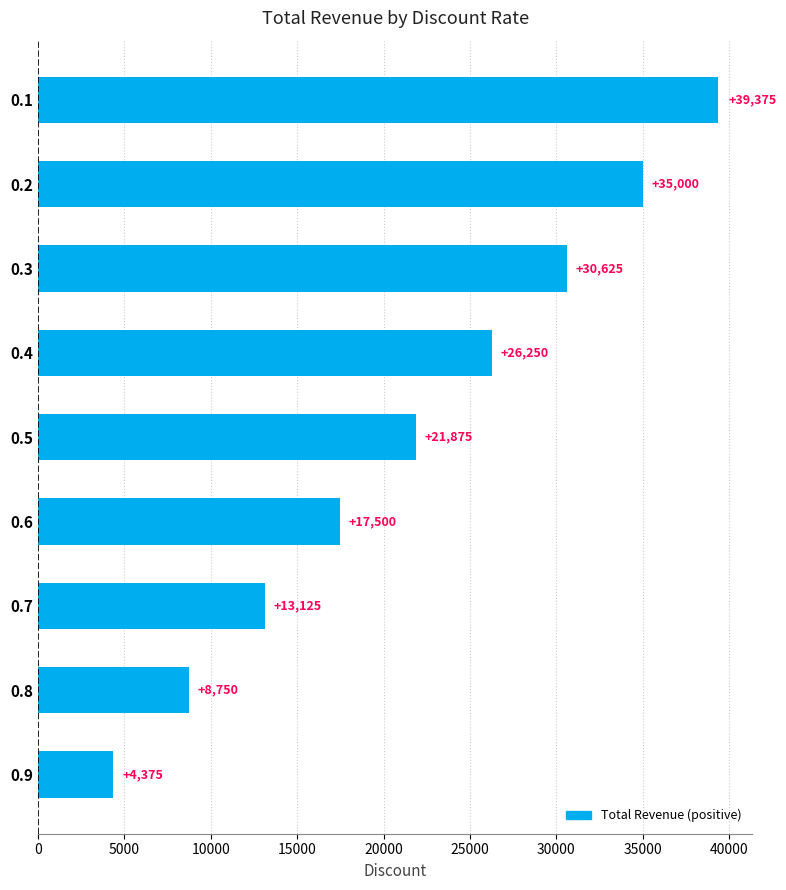

Reading top to bottom, extract all data points from this chart.

39375	35000	30625	26250	21875	17500	13125	8750	4375